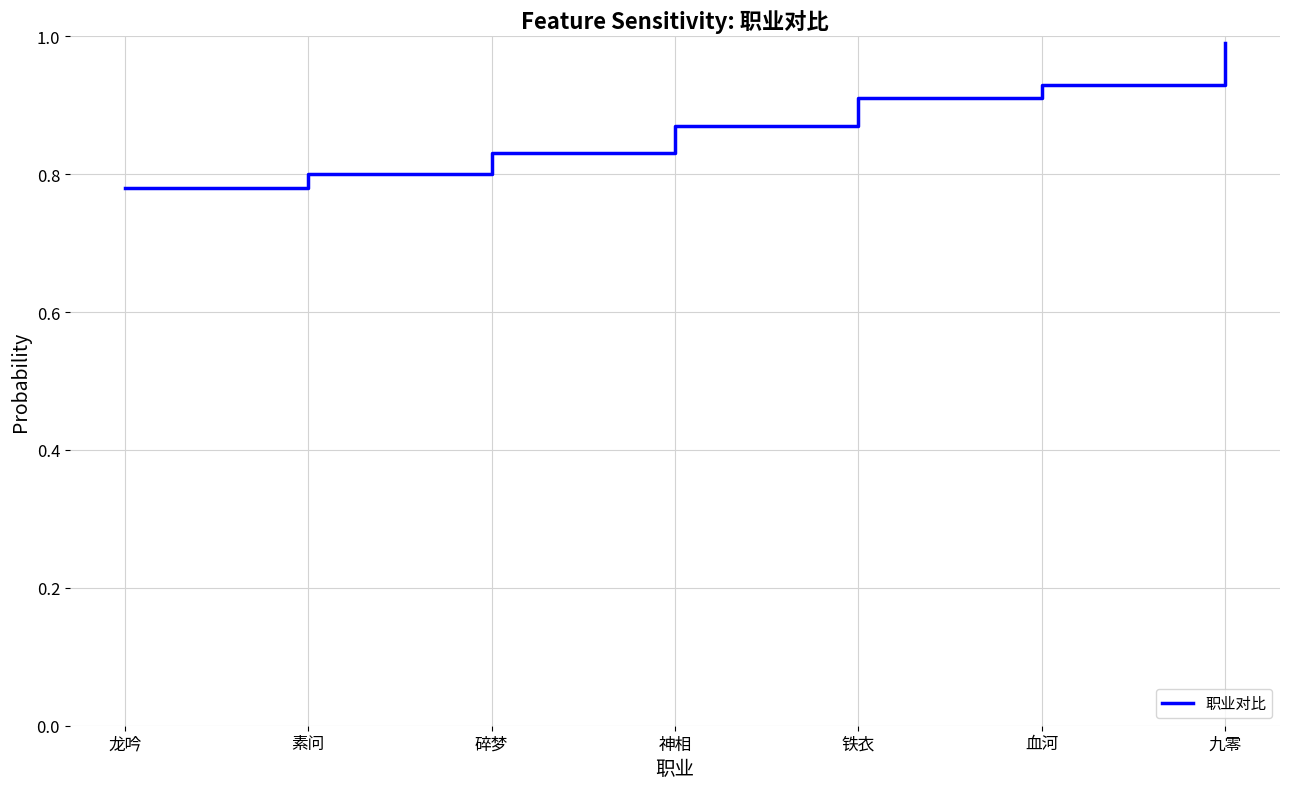

What position from the left is 碎梦?

3